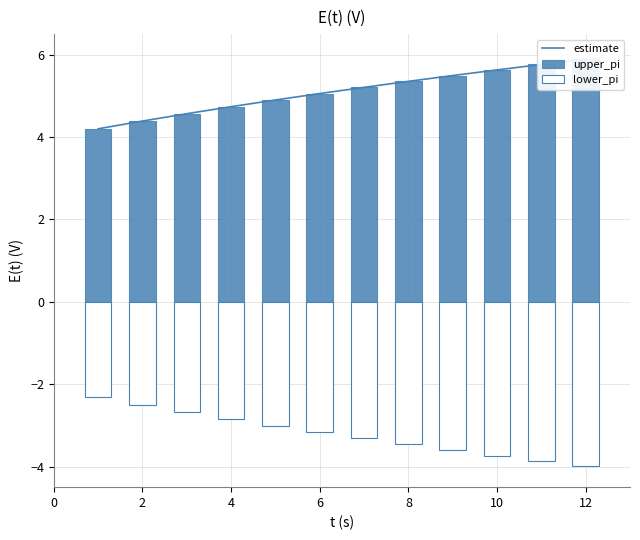

How many data points does each series have?

12